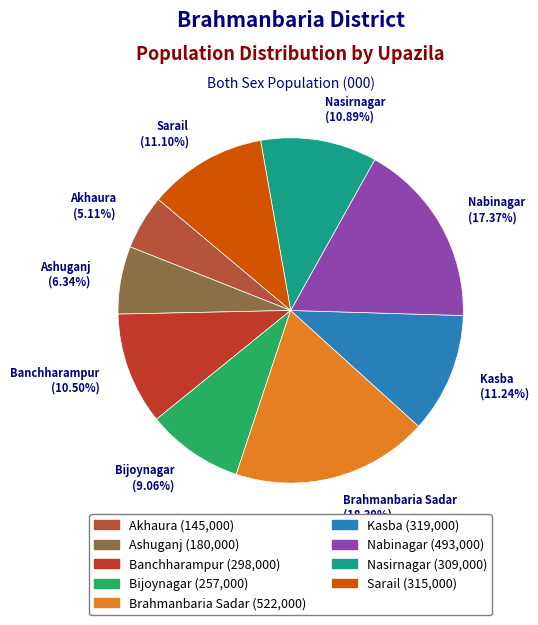

Which category has the biggest portion of the pie?

Brahmanbaria Sadar